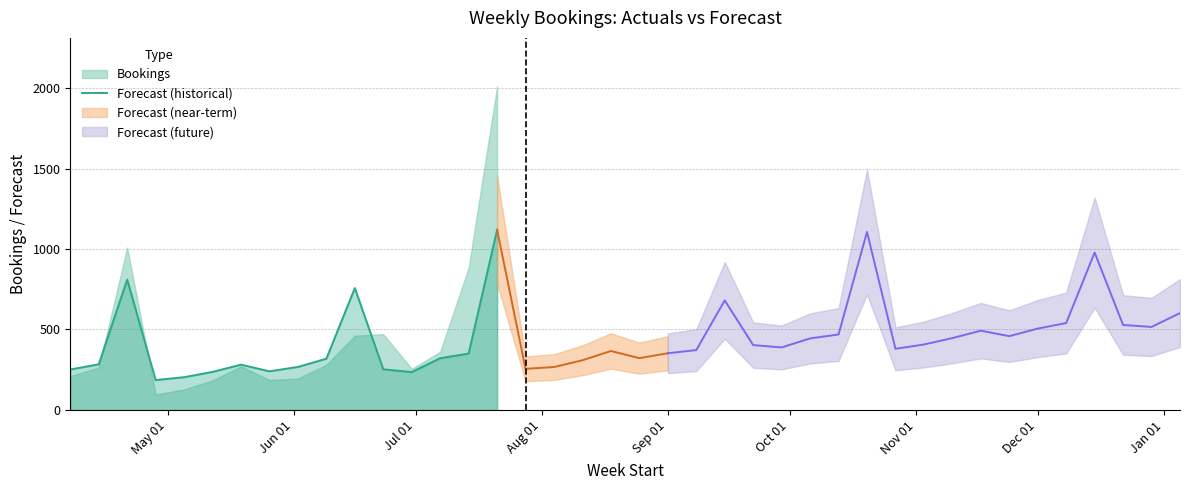

What is the maximum value for Forecast (historical)?

1119.2